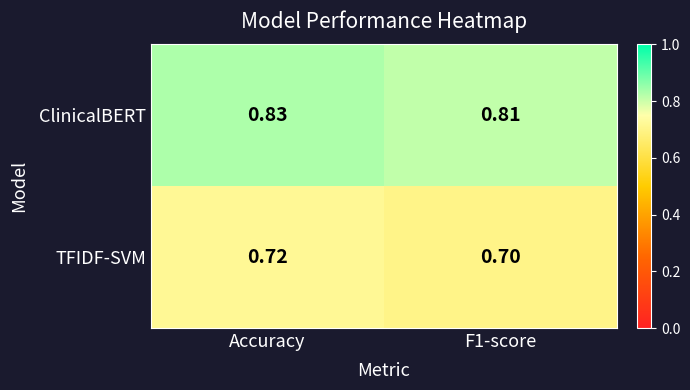

What is the total value across all series at F1-score?

1.5